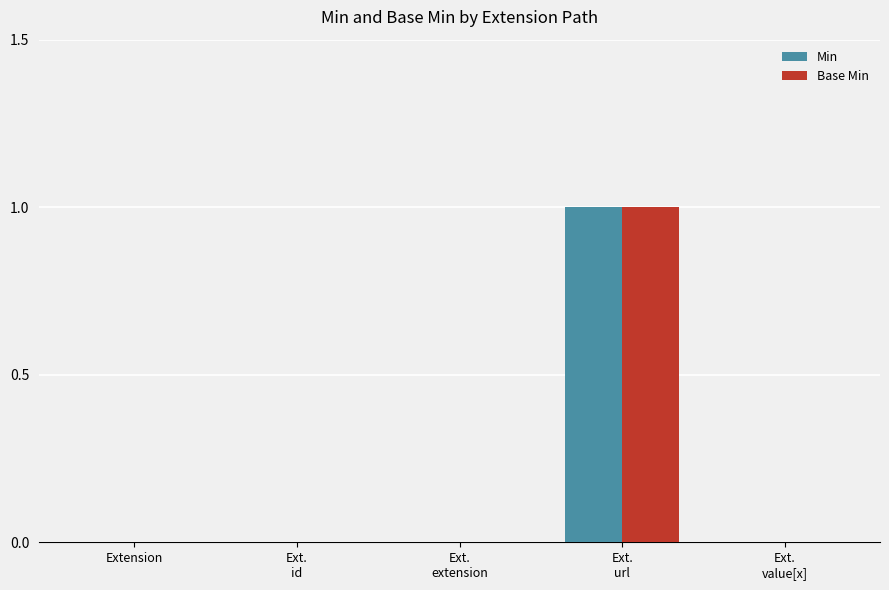

True or false: Base Min has a value of 0 at Ext.
id.

True